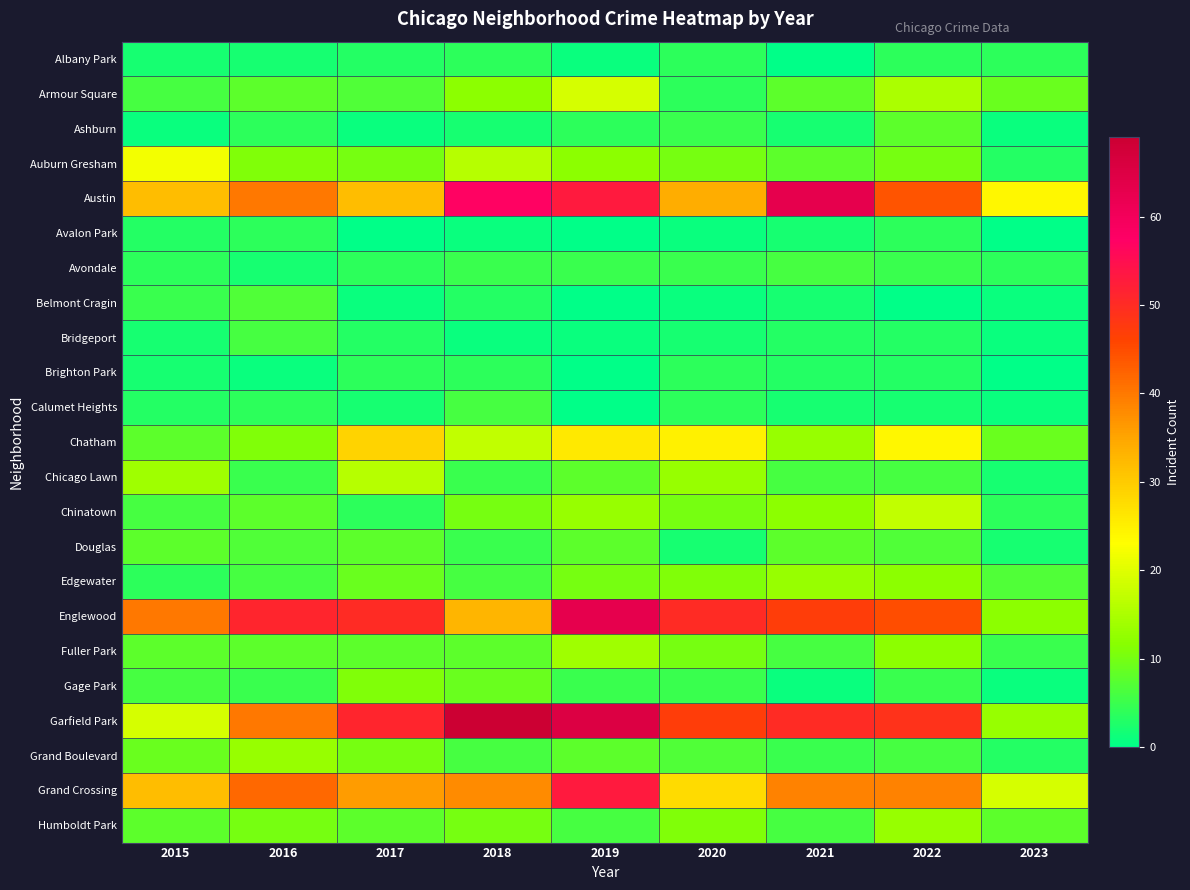

What is the total value across all series at 2016?

295